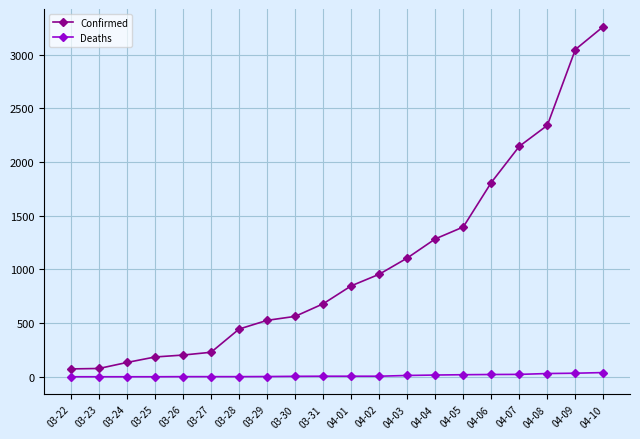

List the series in order of their peak value, highest first.

Confirmed, Deaths